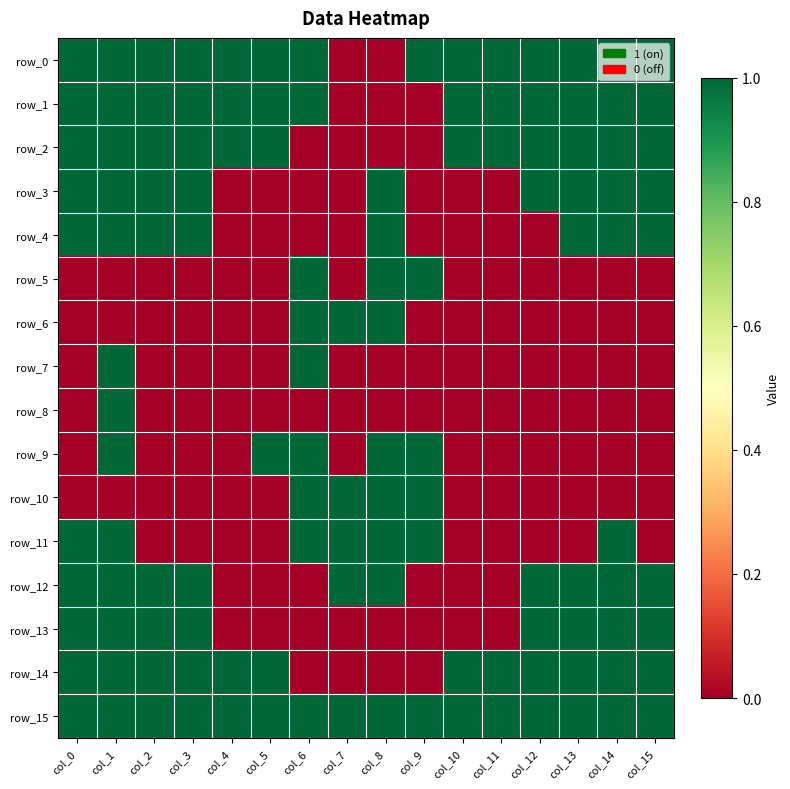

What is the spread (max minus min) of values at col_4?

1